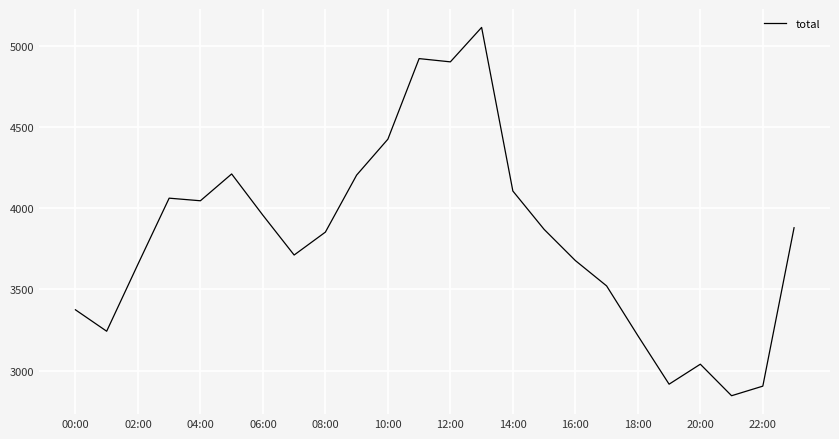

What is the difference between the maximum and minimum values?

2267